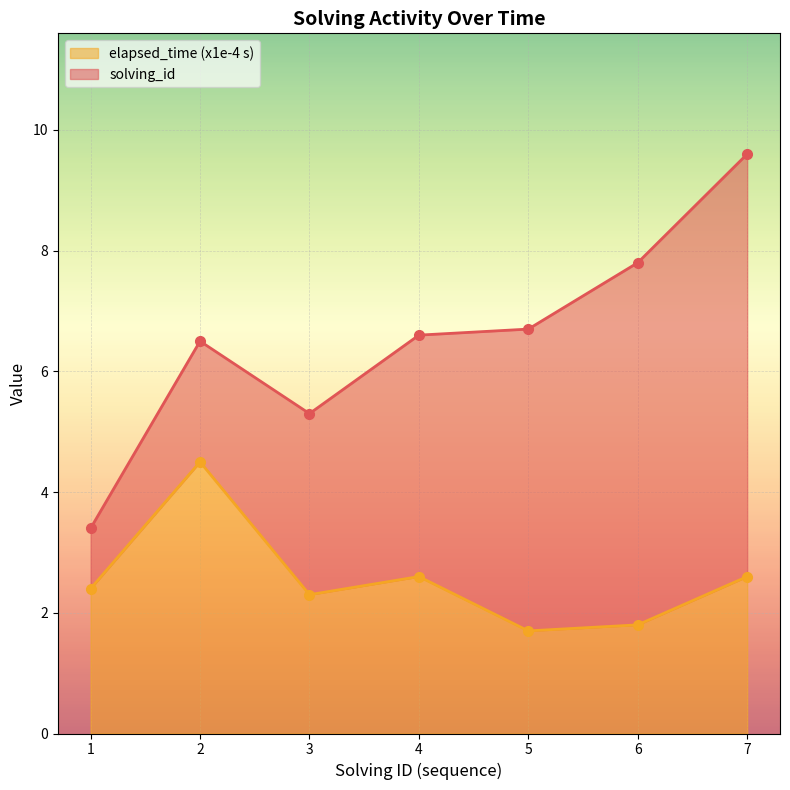

Count the number of values greater than 2.

5